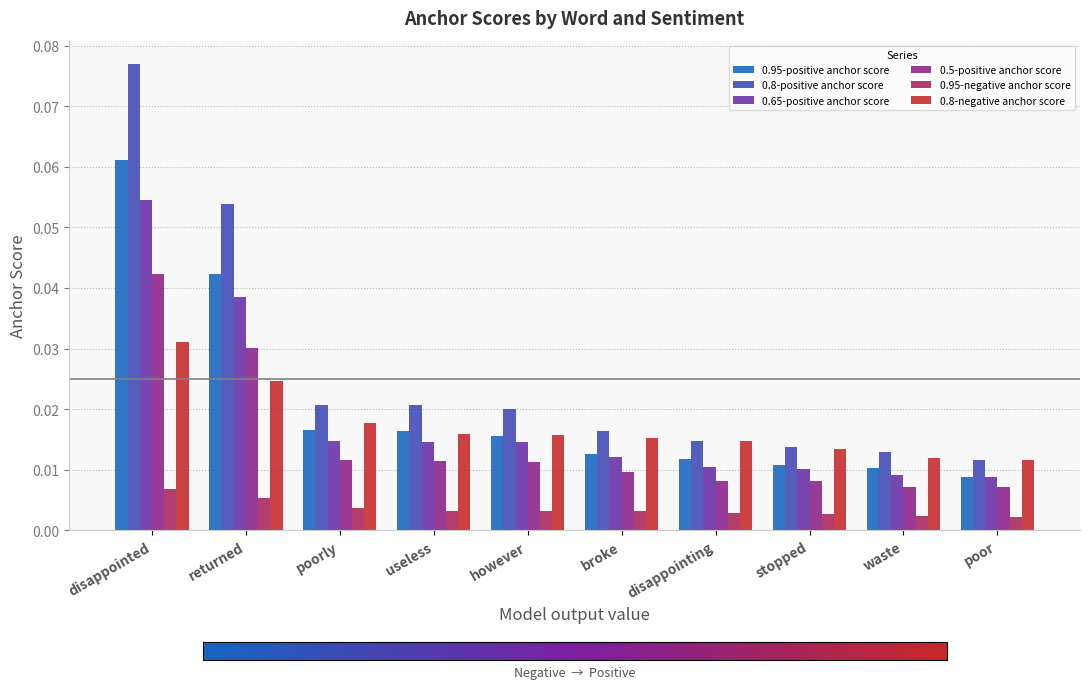

Rank the series by their maximum value, from highest to lowest.

0.8-positive anchor score, 0.95-positive anchor score, 0.65-positive anchor score, 0.5-positive anchor score, 0.8-negative anchor score, 0.95-negative anchor score